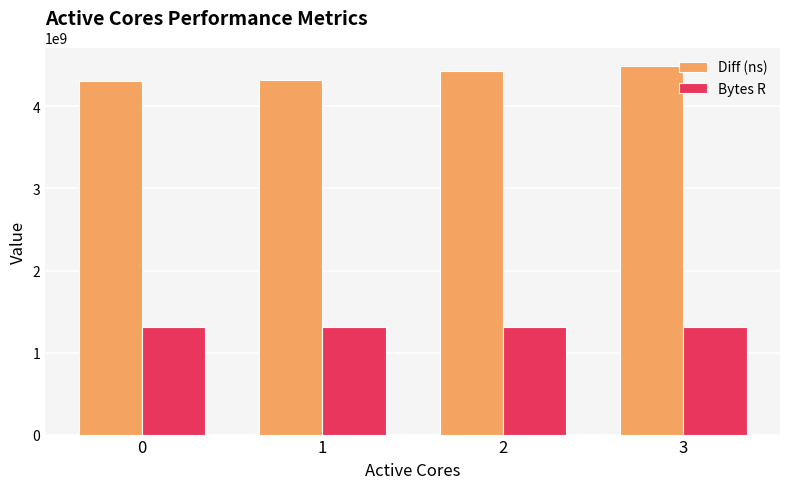

What is the difference between the highest and lowest values at 2?

3117170862